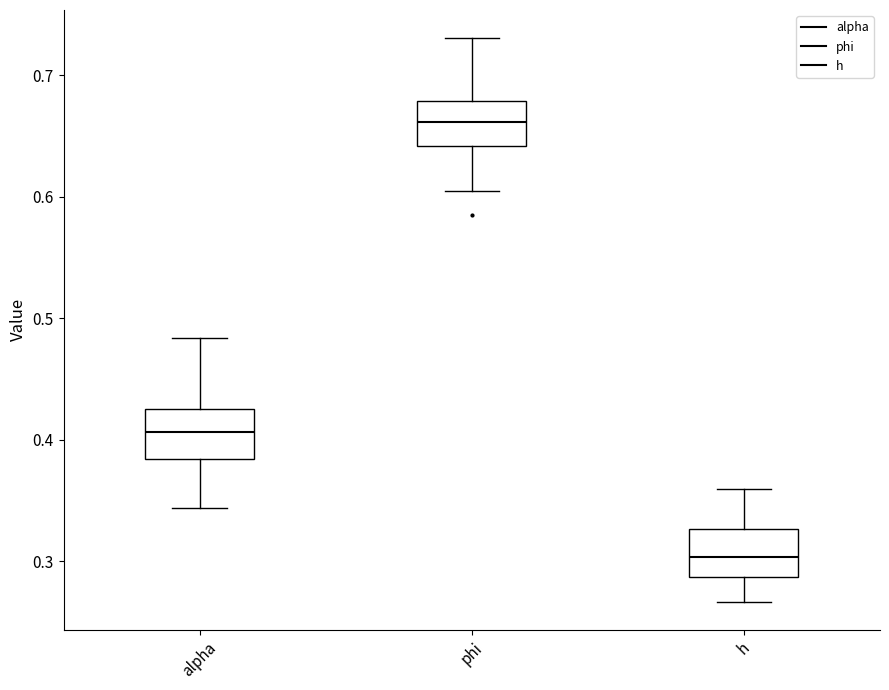

Where does the median line of the box for phi sit on the y-axis? The values are not printed on the chart, so give them approximately, as read against the axis.

0.66